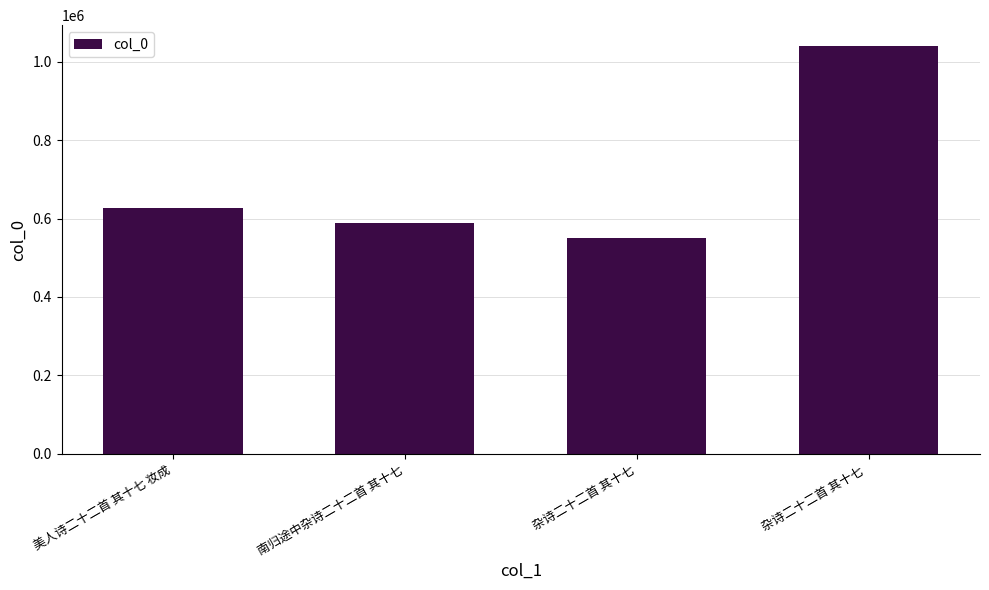

What position from the right is 美人诗二十二首 其十七 妆成?

4